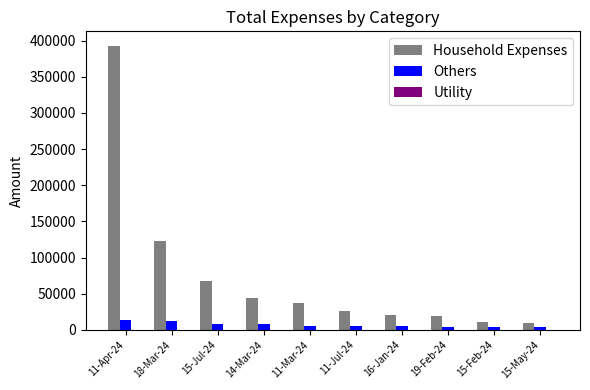

Which series has the widest spread of values?

Household Expenses